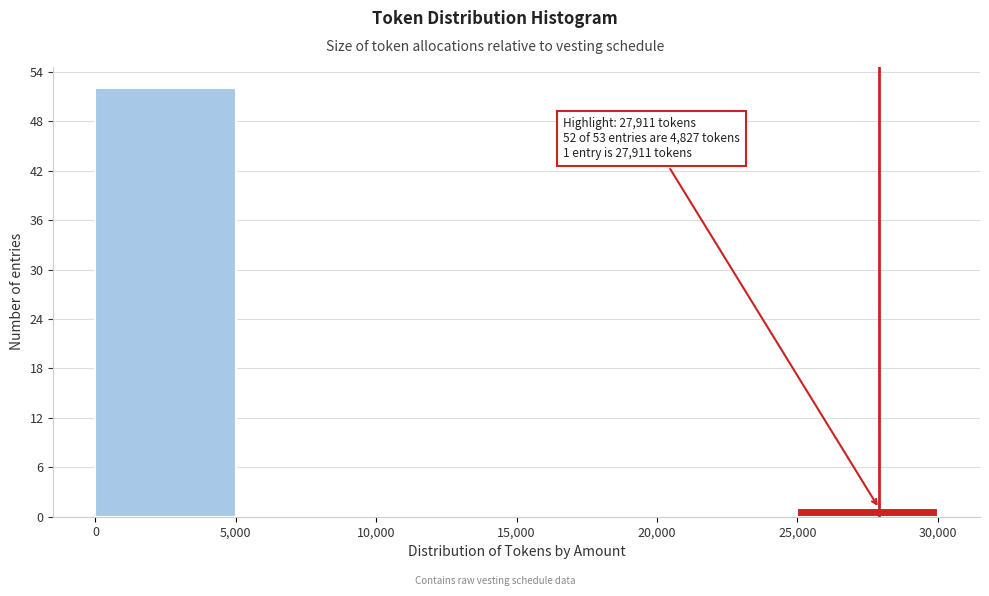

Over which range of the x-axis is the bar tallest?

0 to 5,000